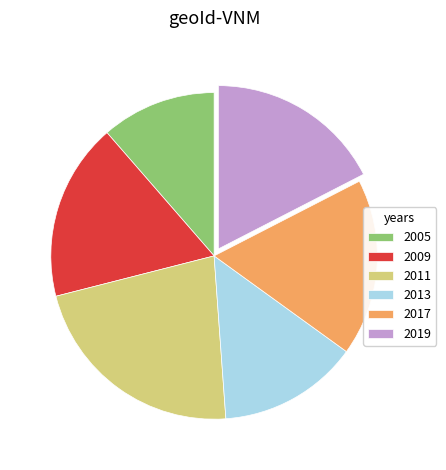

Between 2019 and 2011, which is larger?

2011